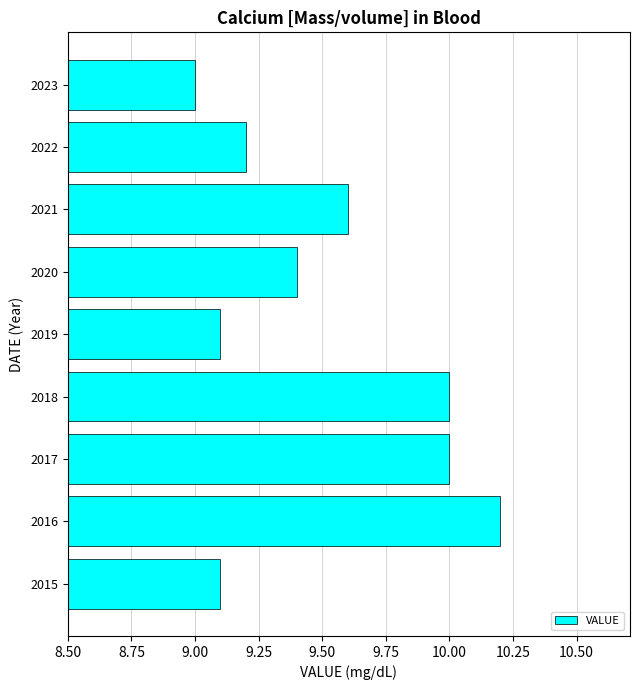

What is the sum of all values?

85.6